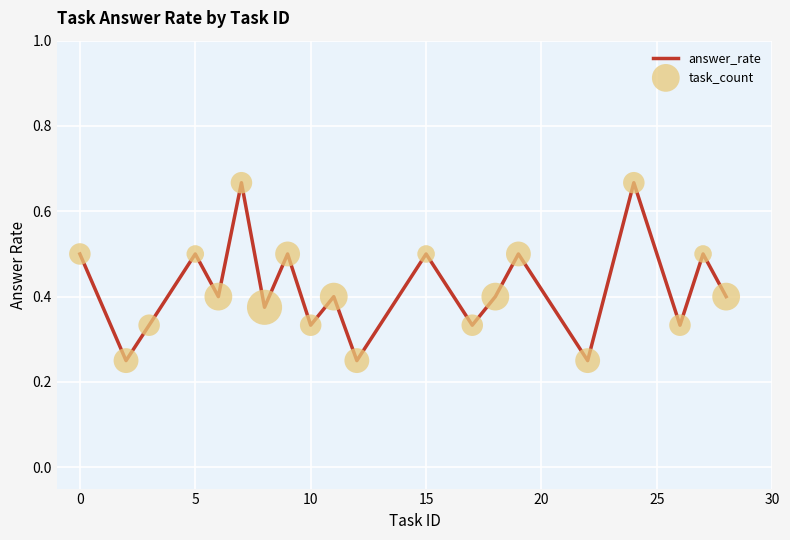

Is this an area chart (filled region under the line)?

No